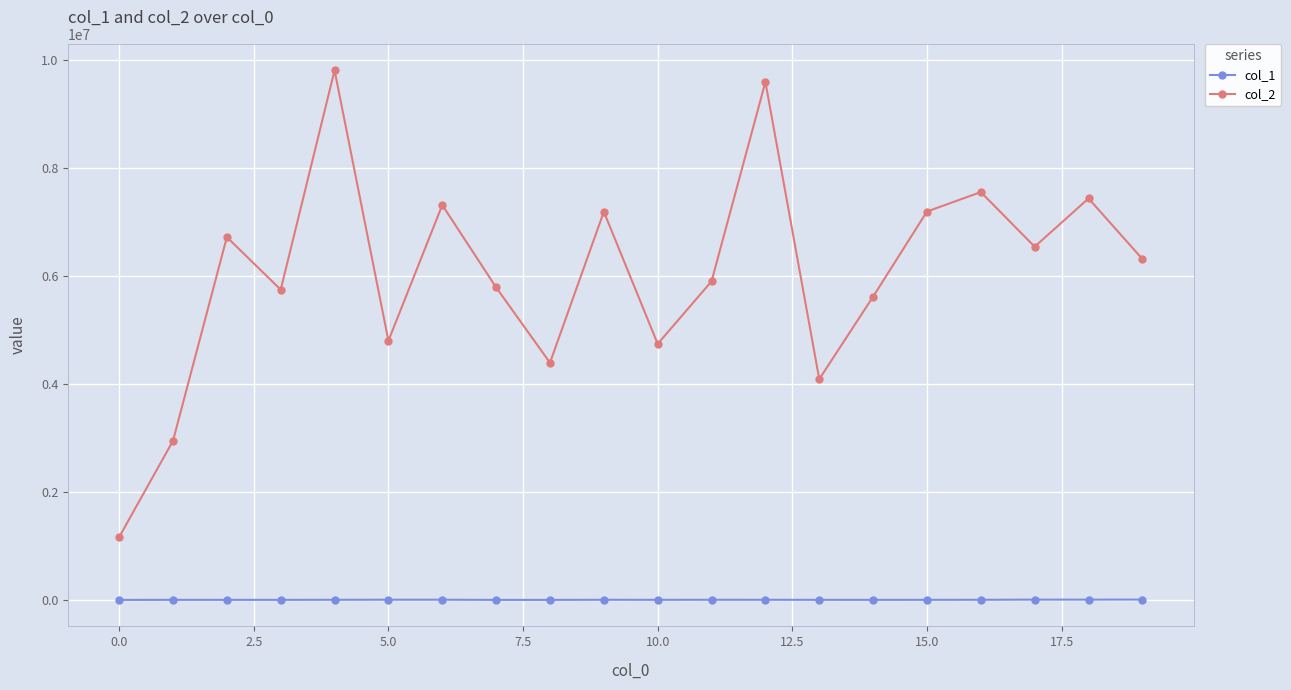

Which series has the largest total across all categories?

col_2